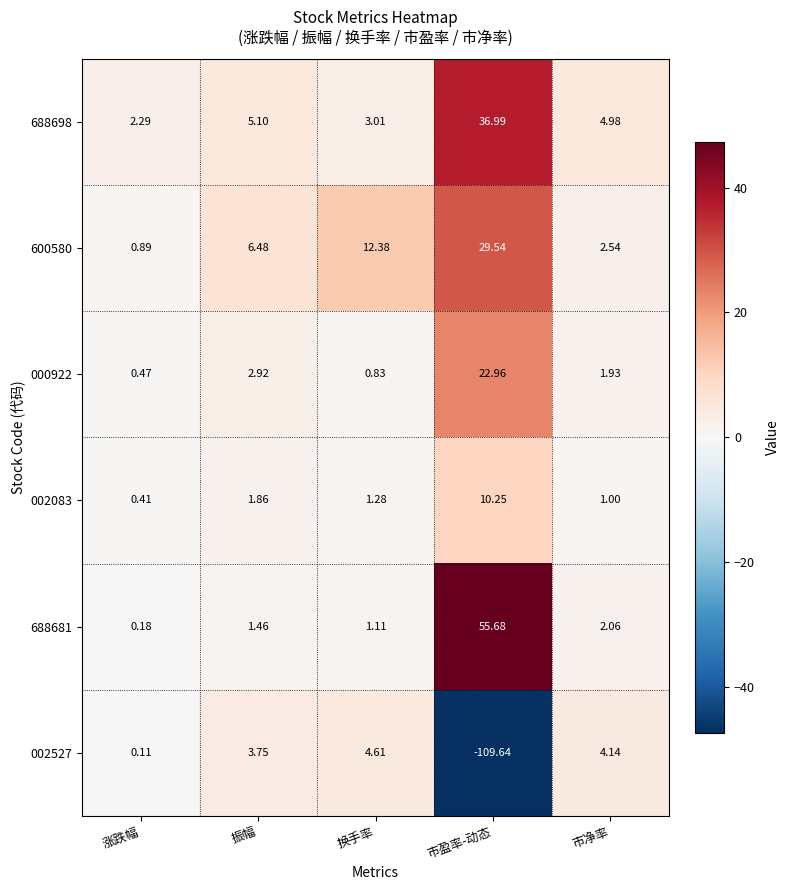

List the labels in order of 000922 value, largest first.

市盈率-动态, 振幅, 市净率, 换手率, 涨跌幅